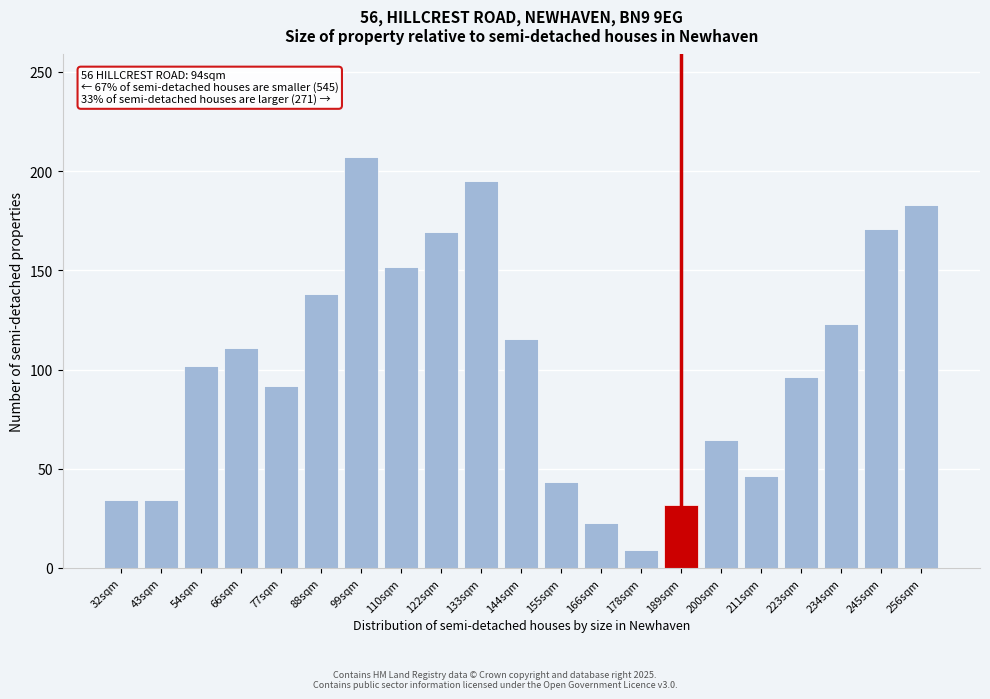

Reading left to right, list all the values displayed in this chart.

32sqm=34.5	43sqm=34.5	54sqm=102.0	66sqm=111.0	77sqm=91.5	88sqm=138.0	99sqm=207.0	110sqm=151.5	122sqm=169.5	133sqm=195.0	144sqm=115.5	155sqm=43.5	166sqm=22.5	178sqm=9.0	189sqm=31.5	200sqm=64.5	211sqm=46.5	223sqm=96.0	234sqm=123.0	245sqm=171.0	256sqm=183.0